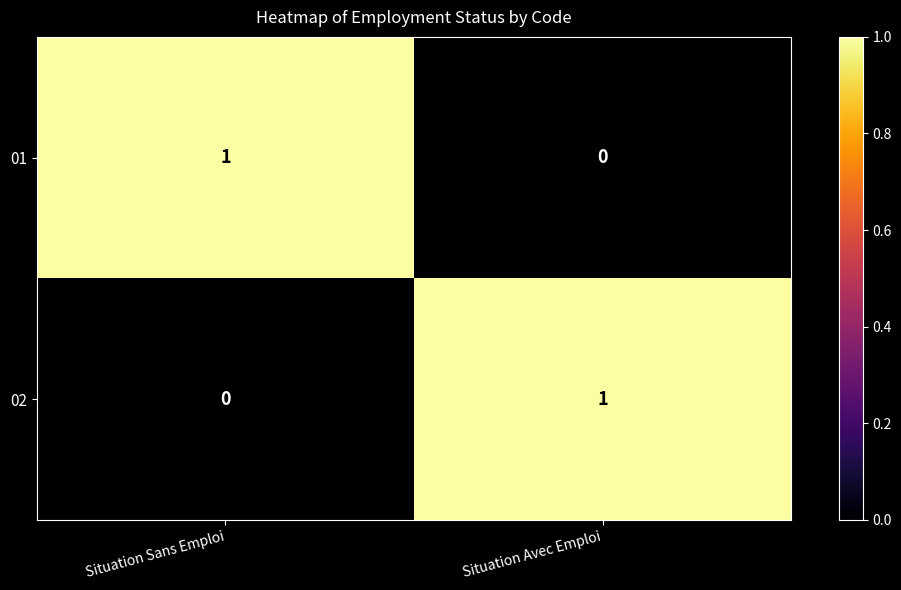

Is the value of 01 at Situation Sans Emploi greater than the value of 02 at Situation Sans Emploi?

Yes